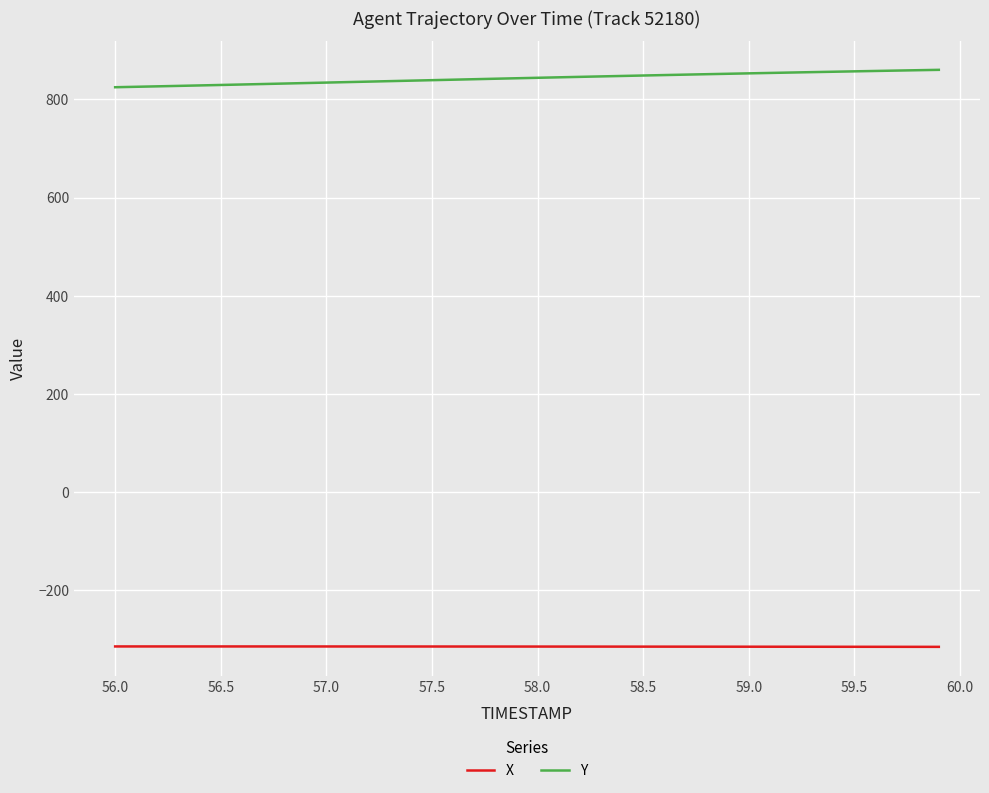

Which series has the largest total across all categories?

Y